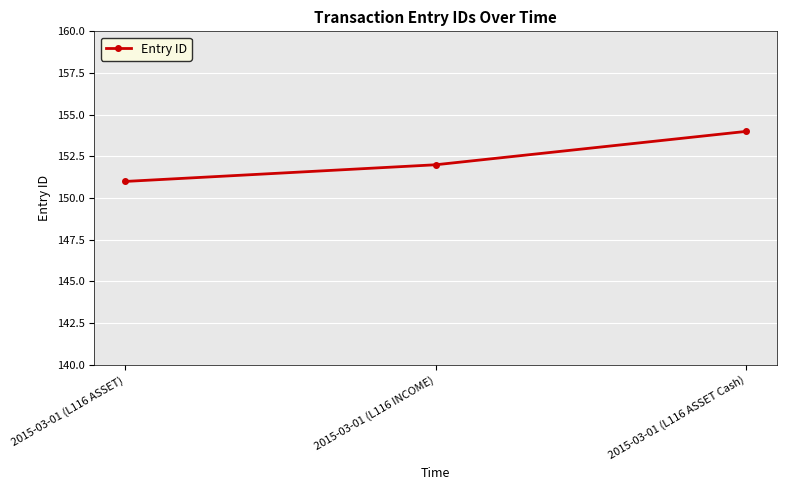

Read the value at 2015-03-01 (L116 ASSET Cash).

154